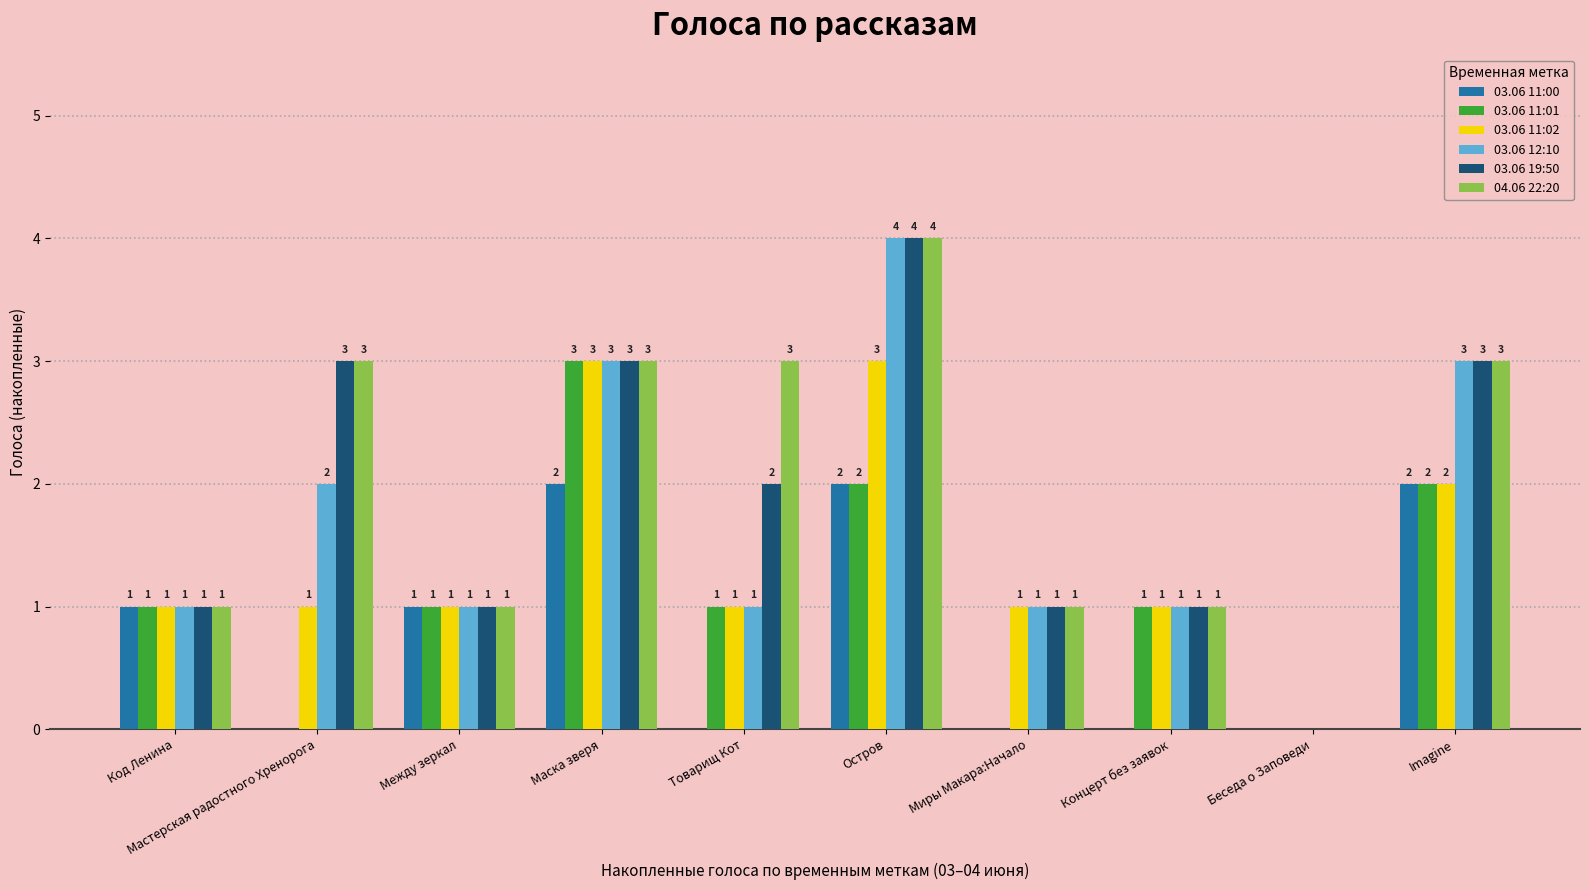

Reading right to left, transcribe all the data shown in this chart.

03.06 11:00: Imagine=2	Беседа о Заповеди=0	Концерт без заявок=0	Миры Макара:Начало=0	Остров=2	Товарищ Кот=0	Маска зверя=2	Между зеркал=1	Мастерская радостного Хренорога=0	Код Ленина=1
03.06 11:01: Imagine=2	Беседа о Заповеди=0	Концерт без заявок=1	Миры Макара:Начало=0	Остров=2	Товарищ Кот=1	Маска зверя=3	Между зеркал=1	Мастерская радостного Хренорога=0	Код Ленина=1
03.06 11:02: Imagine=2	Беседа о Заповеди=0	Концерт без заявок=1	Миры Макара:Начало=1	Остров=3	Товарищ Кот=1	Маска зверя=3	Между зеркал=1	Мастерская радостного Хренорога=1	Код Ленина=1
03.06 12:10: Imagine=3	Беседа о Заповеди=0	Концерт без заявок=1	Миры Макара:Начало=1	Остров=4	Товарищ Кот=1	Маска зверя=3	Между зеркал=1	Мастерская радостного Хренорога=2	Код Ленина=1
03.06 19:50: Imagine=3	Беседа о Заповеди=0	Концерт без заявок=1	Миры Макара:Начало=1	Остров=4	Товарищ Кот=2	Маска зверя=3	Между зеркал=1	Мастерская радостного Хренорога=3	Код Ленина=1
04.06 22:20: Imagine=3	Беседа о Заповеди=0	Концерт без заявок=1	Миры Макара:Начало=1	Остров=4	Товарищ Кот=3	Маска зверя=3	Между зеркал=1	Мастерская радостного Хренорога=3	Код Ленина=1